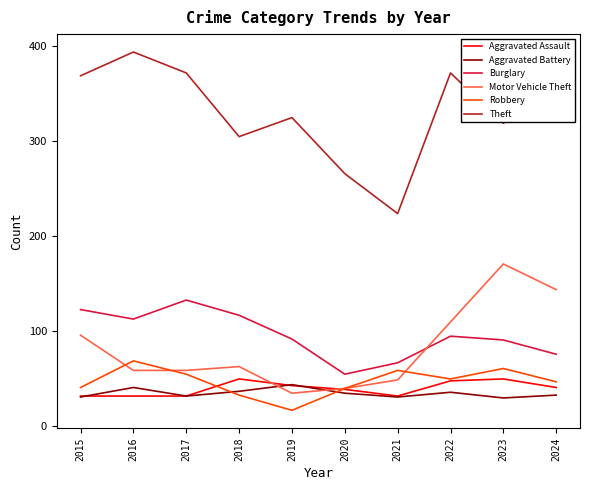

True or false: Motor Vehicle Theft has a value of 110 at 2022.

True